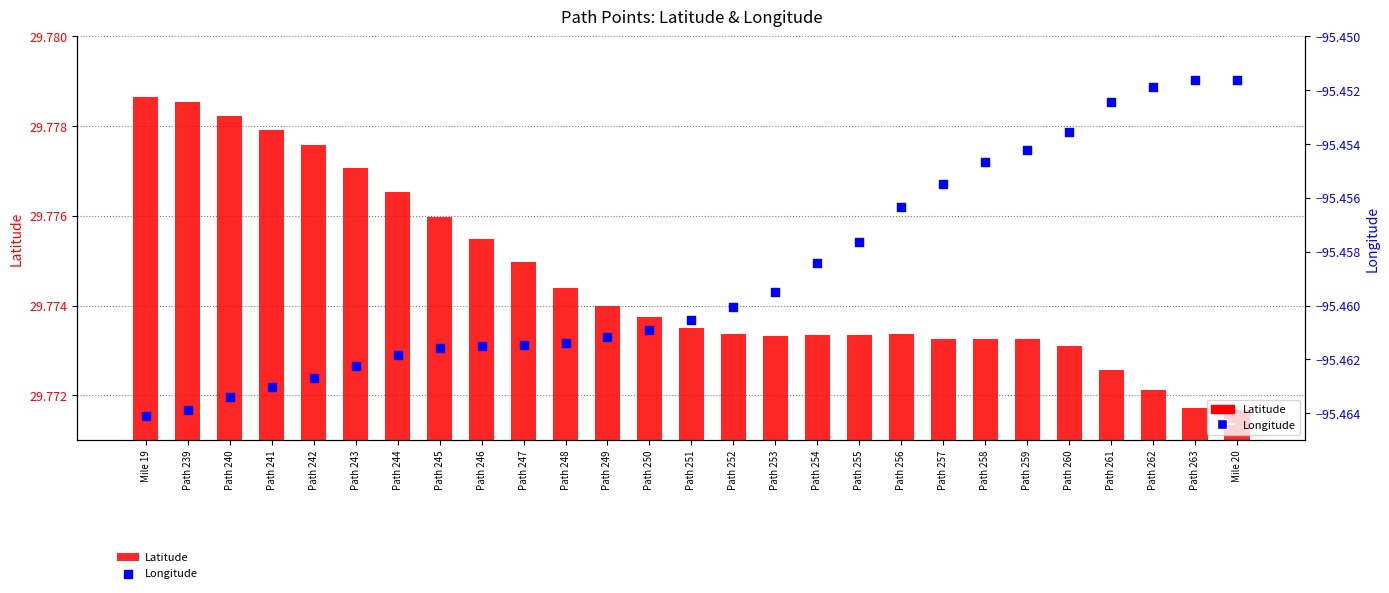

What are all the series names shown in the legend?

Latitude, Longitude